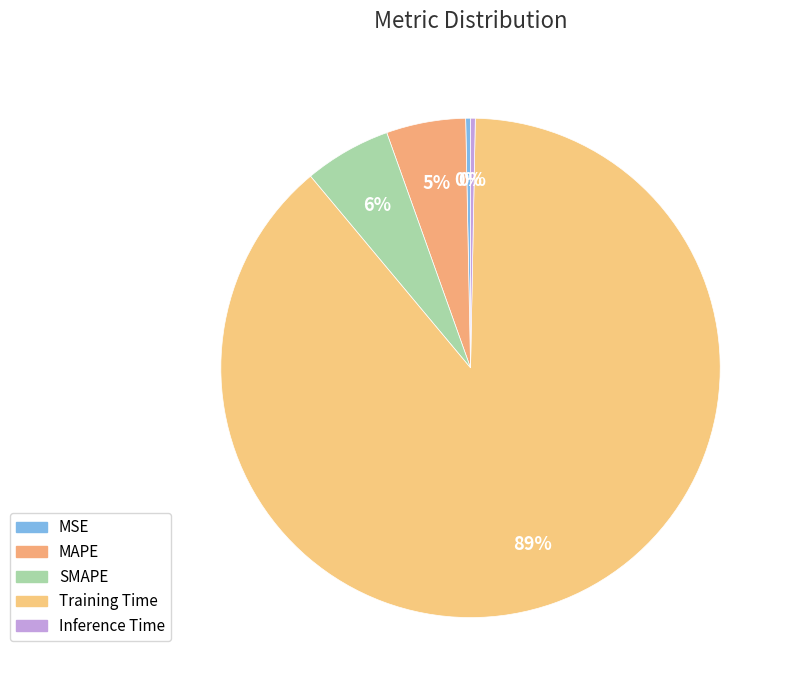

Count the number of slices in the pie.

5